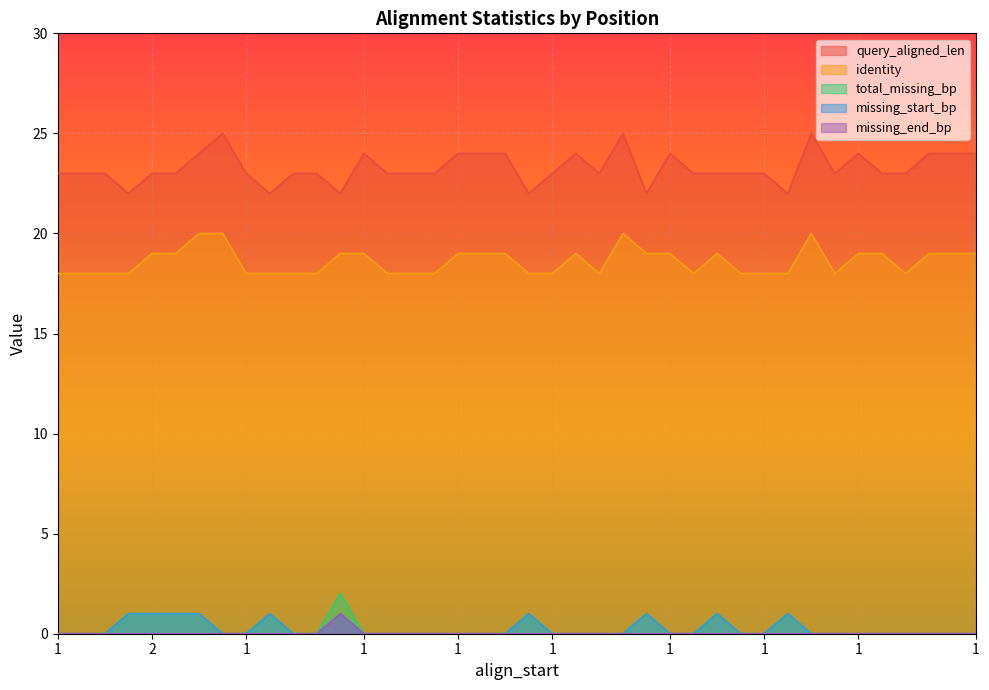

Which series has the largest total across all categories?

query_aligned_len